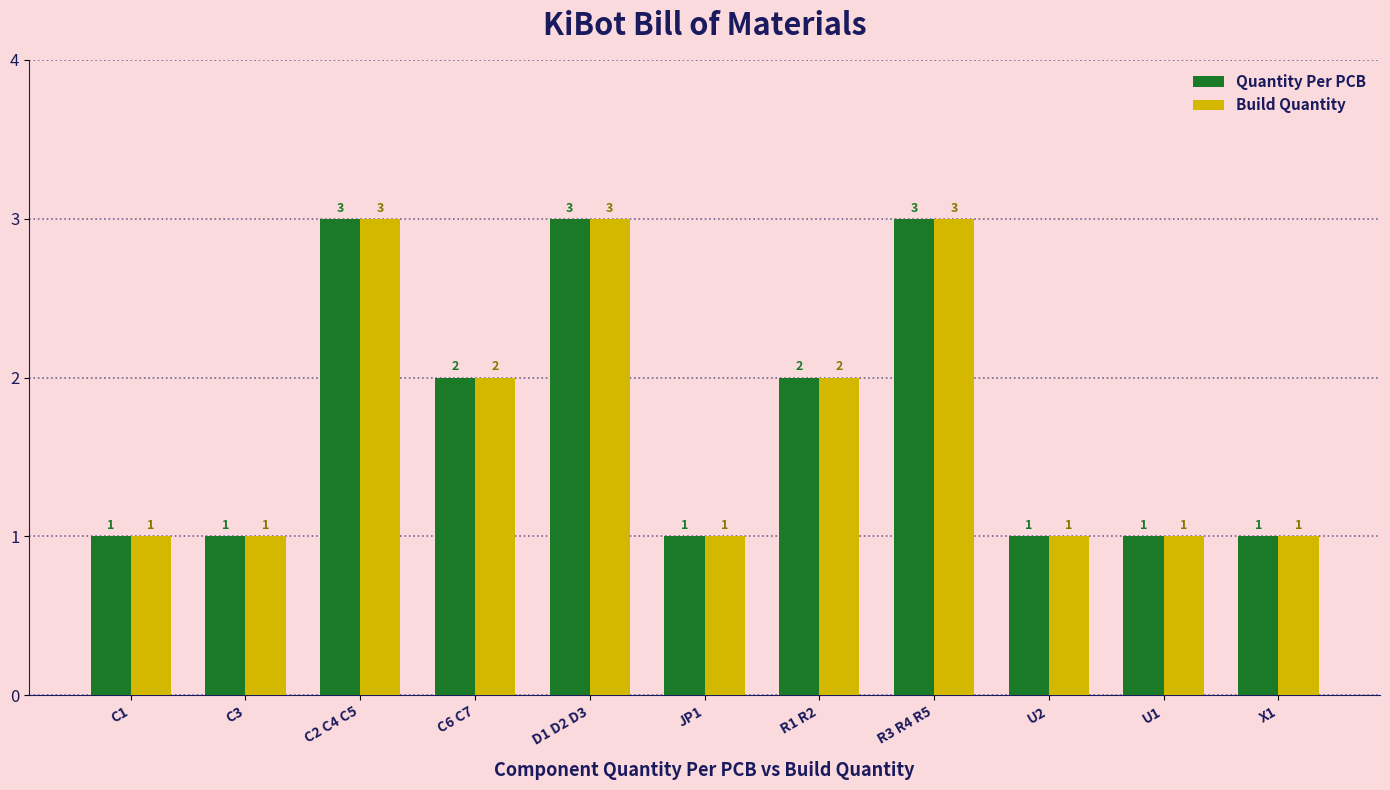

Reading left to right, what are all the values shown in this chart?

Quantity Per PCB: 1	1	3	2	3	1	2	3	1	1	1
Build Quantity: 1	1	3	2	3	1	2	3	1	1	1